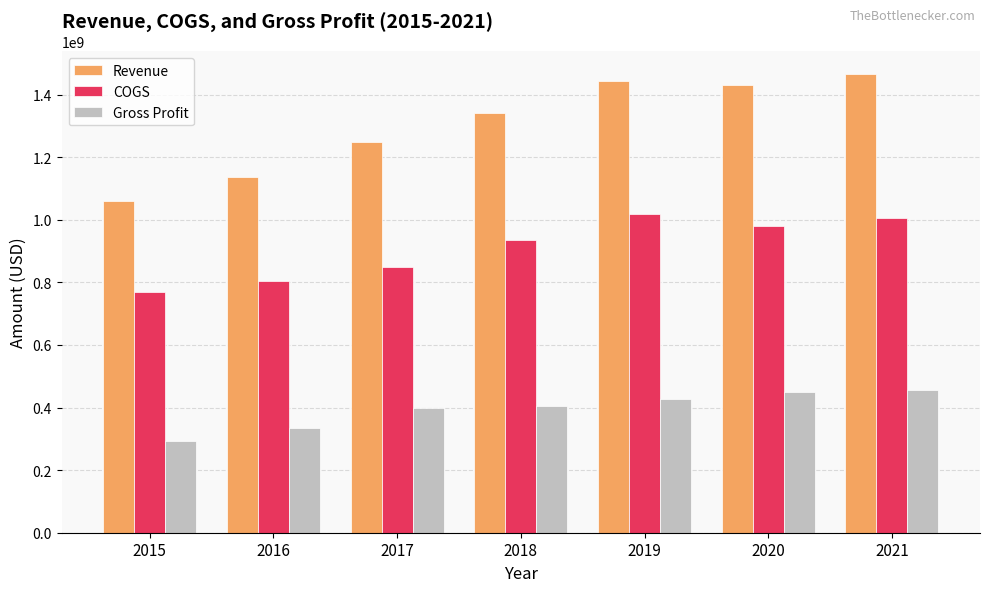

Count the number of categories in the chart.

7